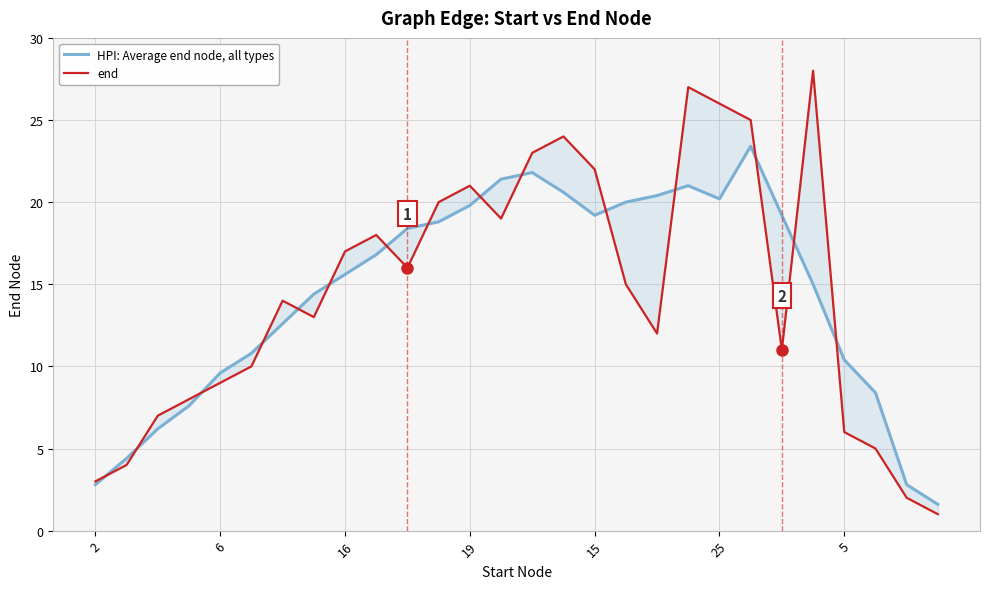

Which has a higher value, 21 or 26?

21